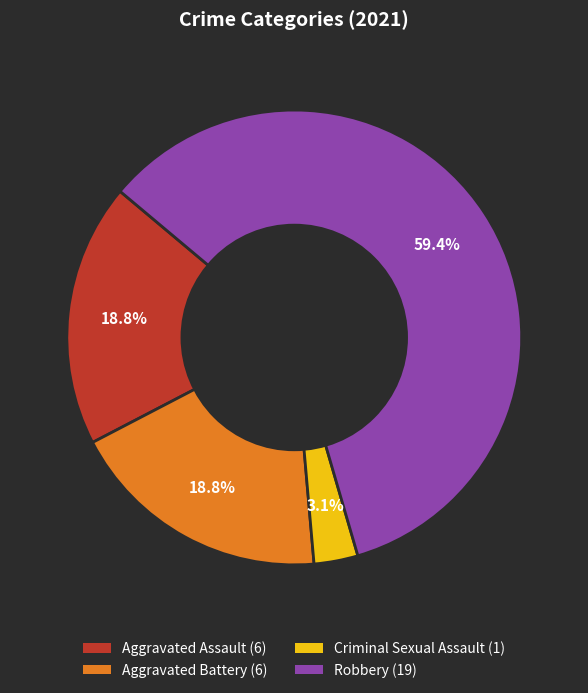

Which slice represents more than half of the pie?

Robbery